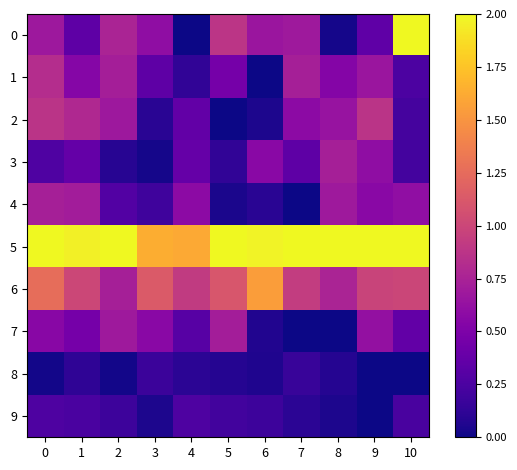

List the series in order of their peak value, lowest first.

row_8, row_9, row_7, row_4, row_3, row_1, row_2, row_6, row_0, row_5